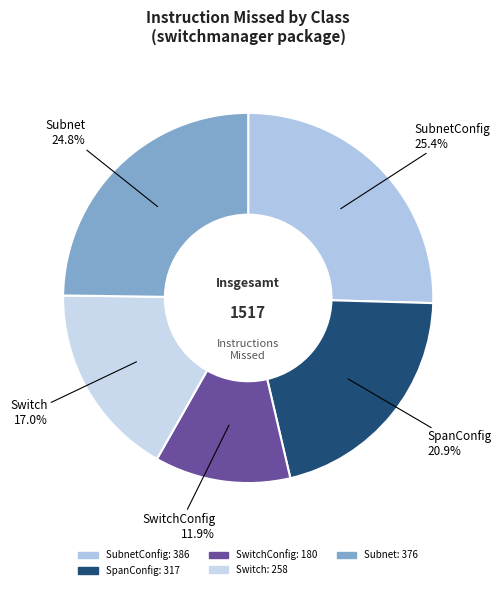

Count the number of slices in the pie.

5